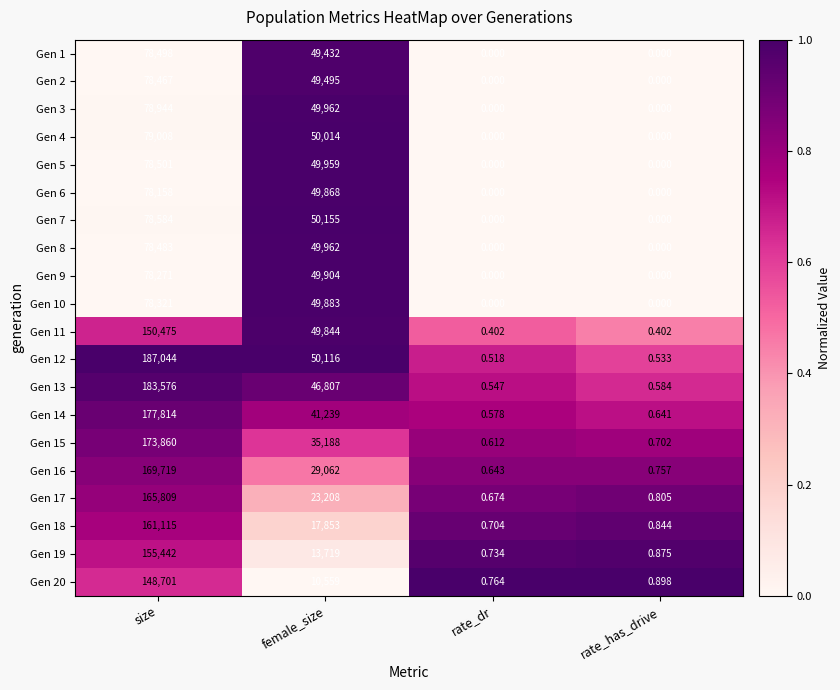

Between female_size and rate_dr, which series saw the biggest shift?

Gen 7